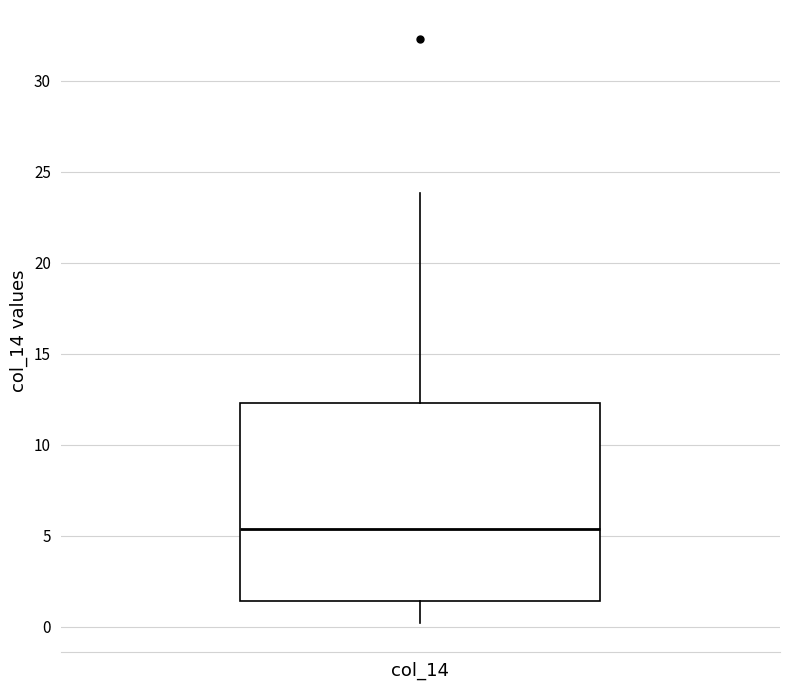

Where does the median line of the box for col_14 sit on the y-axis? The values are not printed on the chart, so give them approximately, as read against the axis.

5.5